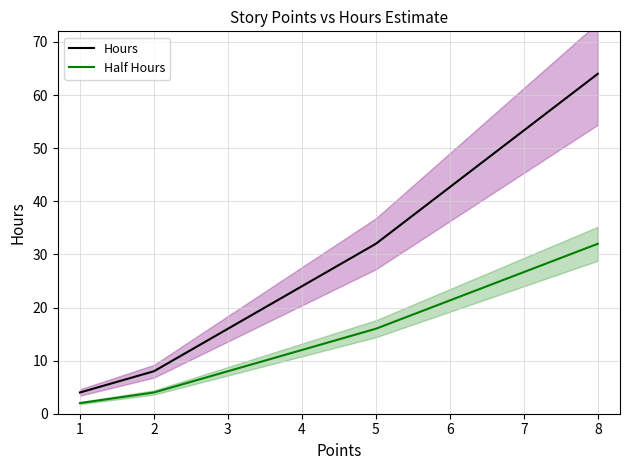

True or false: Half Hours has a value of 8 at 3.

True